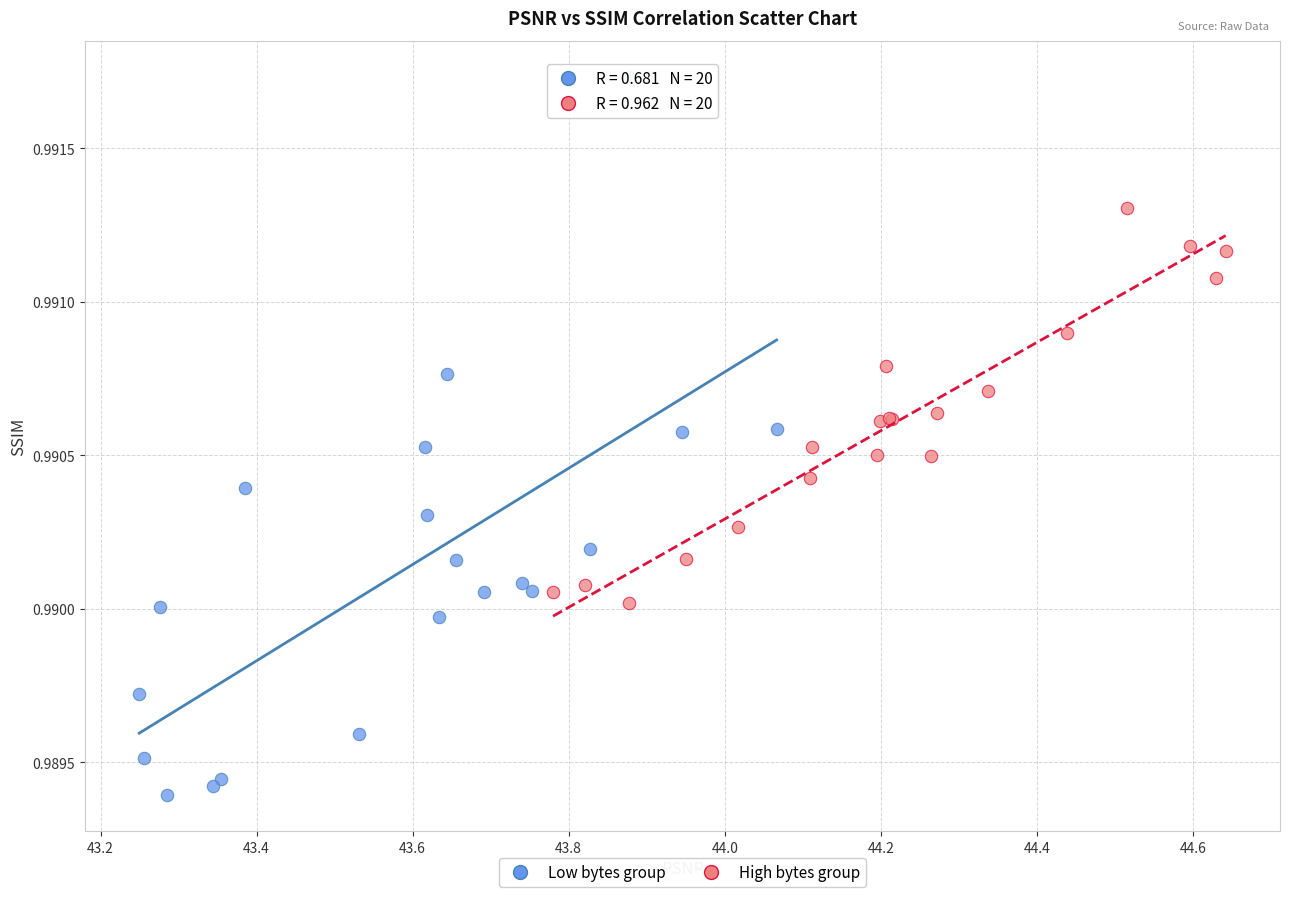

Which series contains the lowest Y value?

Low bytes group